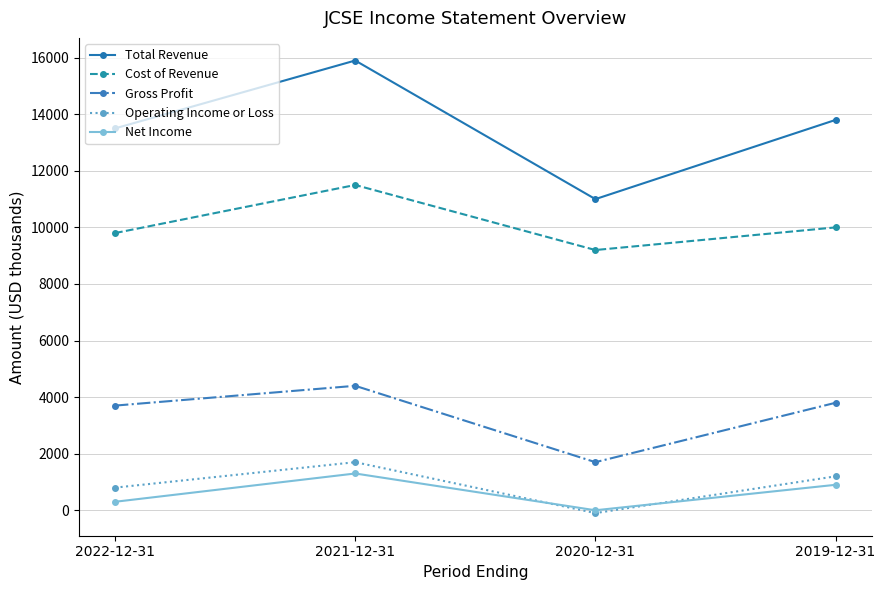

Between 2020-12-31 and 2019-12-31, which series saw the biggest shift?

Total Revenue